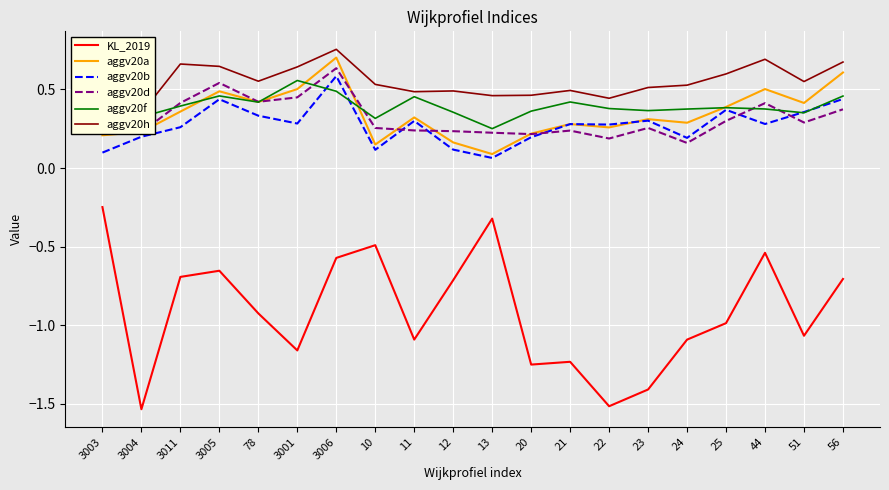

At 3006, list the series in order from smallest to largest.

KL_2019, aggv20f, aggv20b, aggv20d, aggv20a, aggv20h